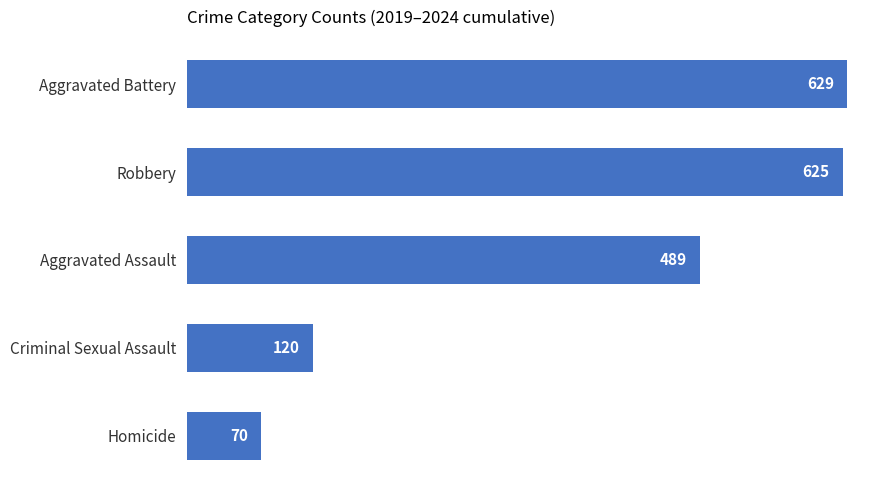

True or false: the data shows 215 at Criminal Sexual Assault.

False